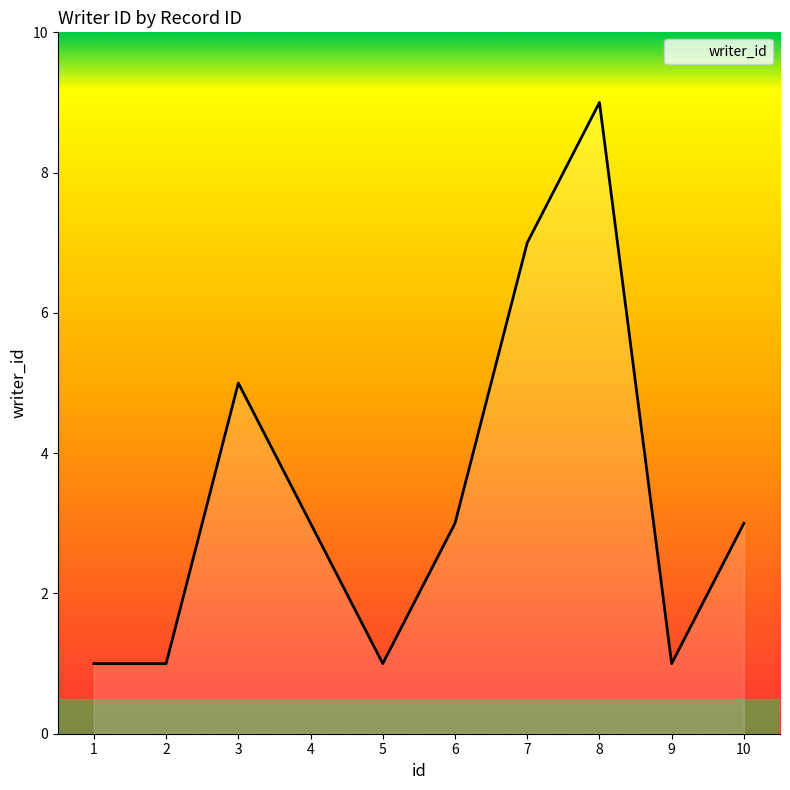

What is the sum of the values at 1 and 3?

6